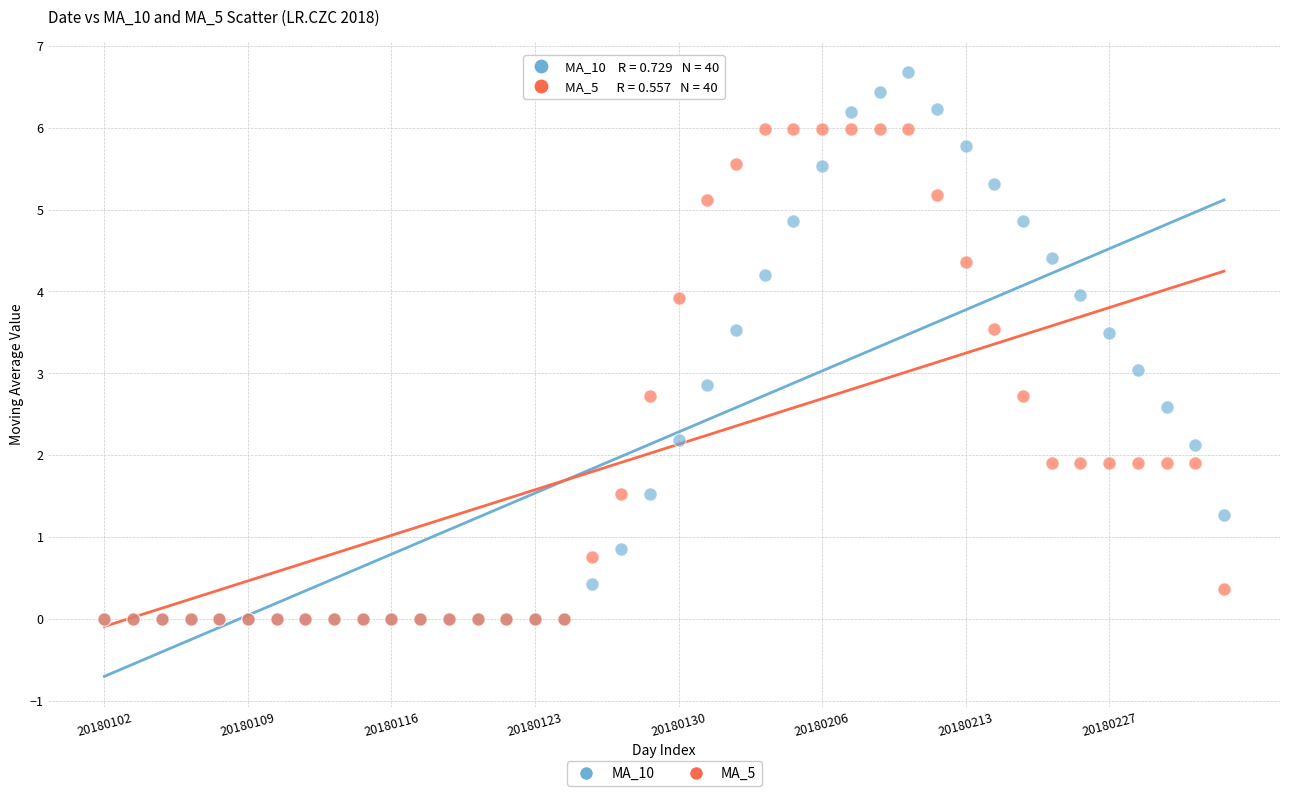

Which series reaches the maximum Y coordinate?

MA_10